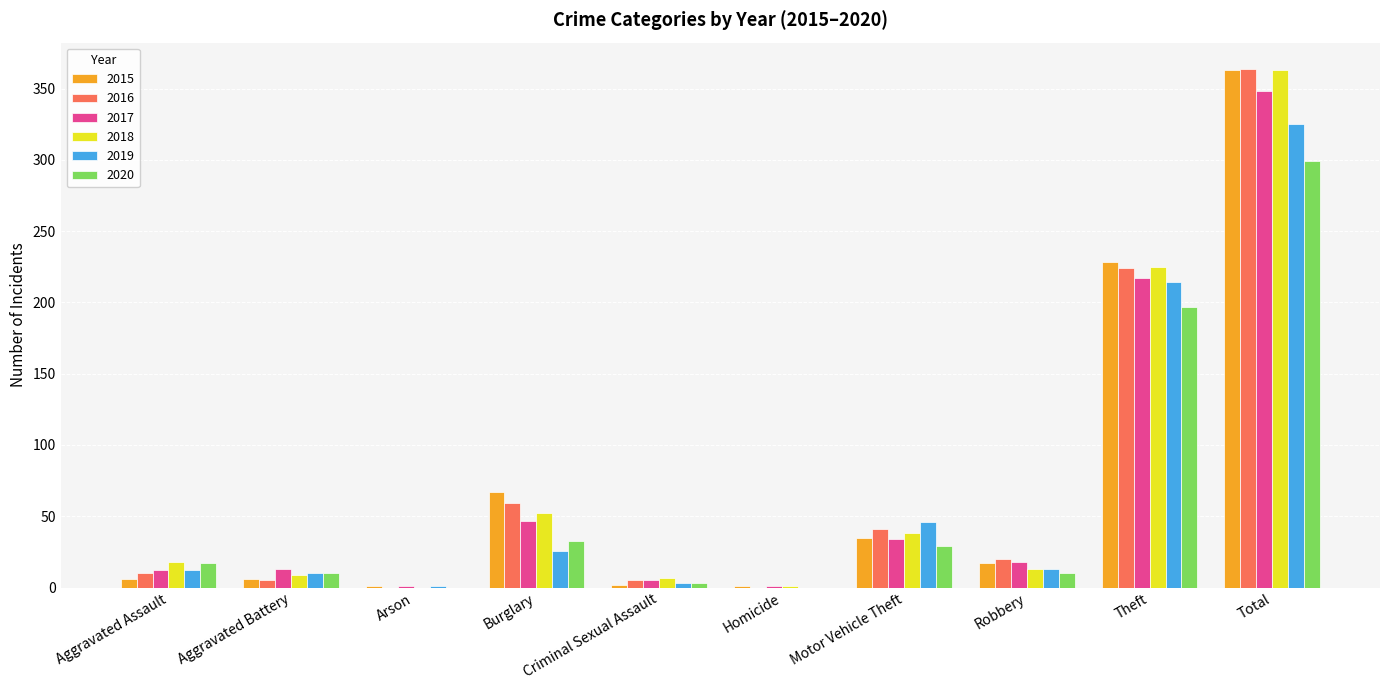

At which label does 2016 reach its peak?

Total